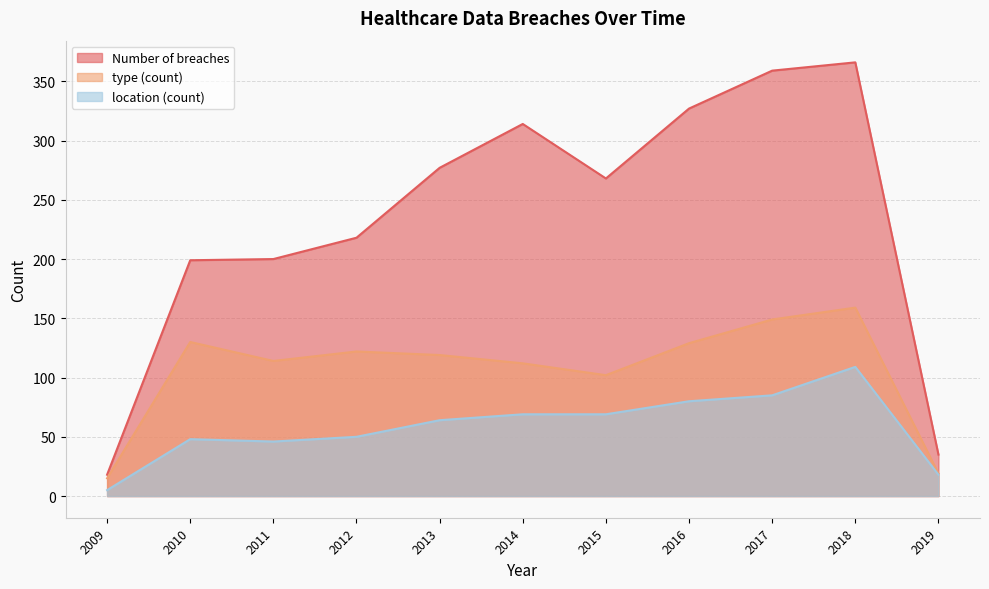

What is the difference between the maximum and minimum values in the type (count) series?

144